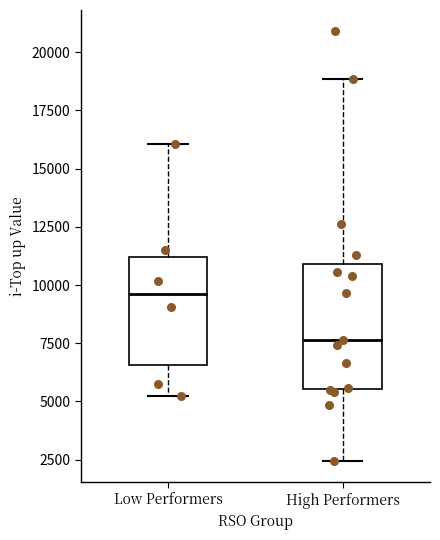

Reading left to right, transcribe this box plot: for each box, give where its median line is, the range the box spans, and where its two whiskers end, as read against the y-axis. The values are not printed on the chart, so give them approximately, as read against the axis.

Low Performers: median 9500, box 6500 to 11000, whiskers 5500 to 16000
High Performers: median 7500, box 5500 to 11000, whiskers 2500 to 19000